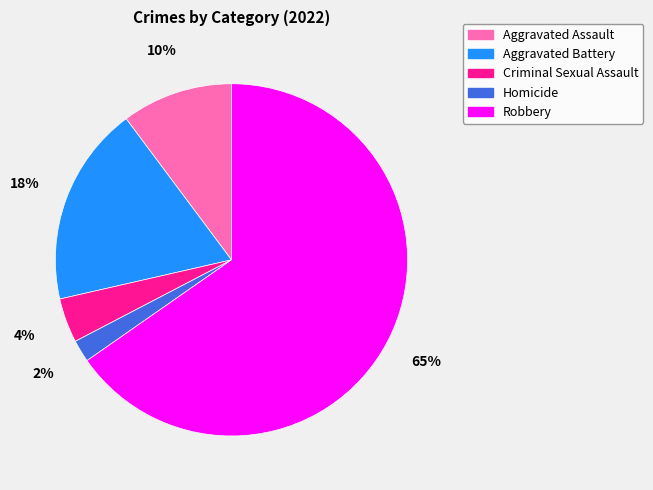

Which has a higher value, Robbery or Aggravated Assault?

Robbery